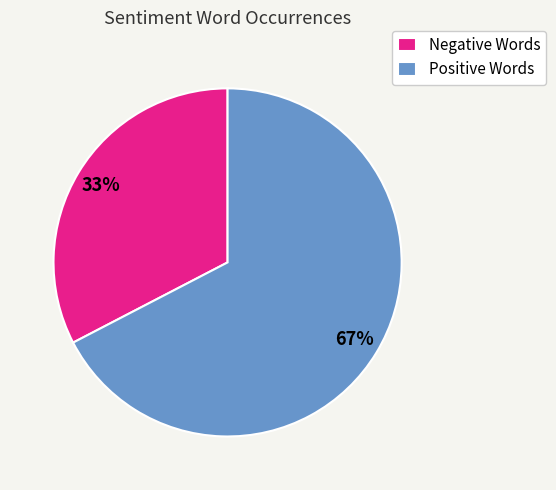

To the nearest percent, what is the combined percentage of Positive Words and Negative Words?

100%